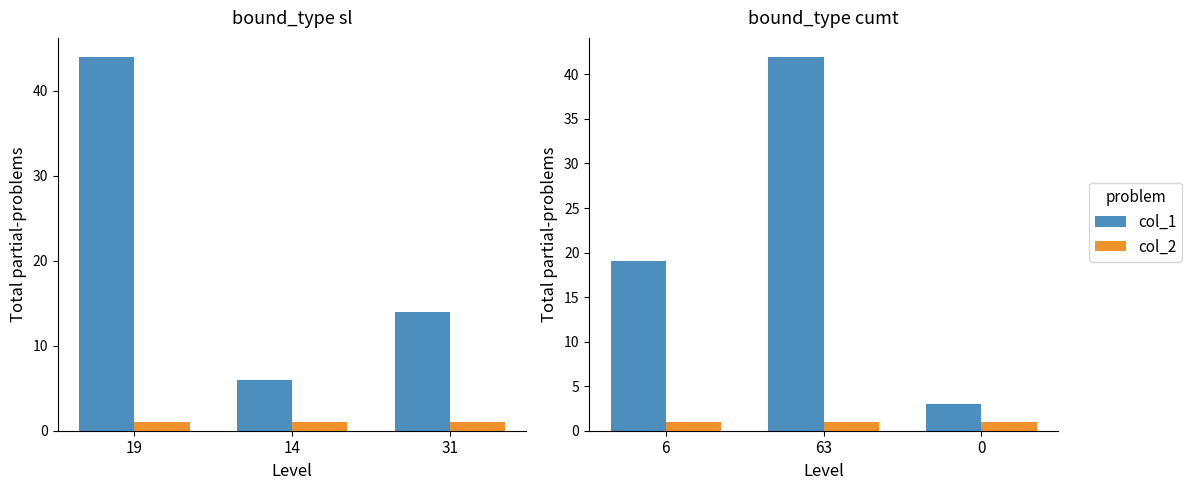

What is the approximate value of col_2 at 6?

1